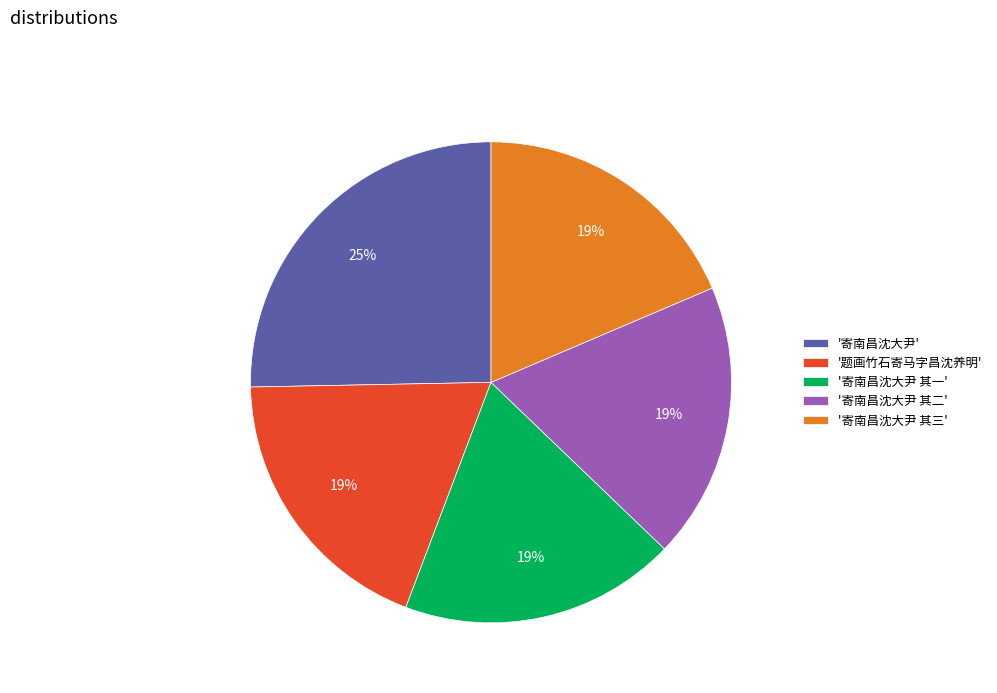

Which category has the biggest portion of the pie?

'寄南昌沈大尹'